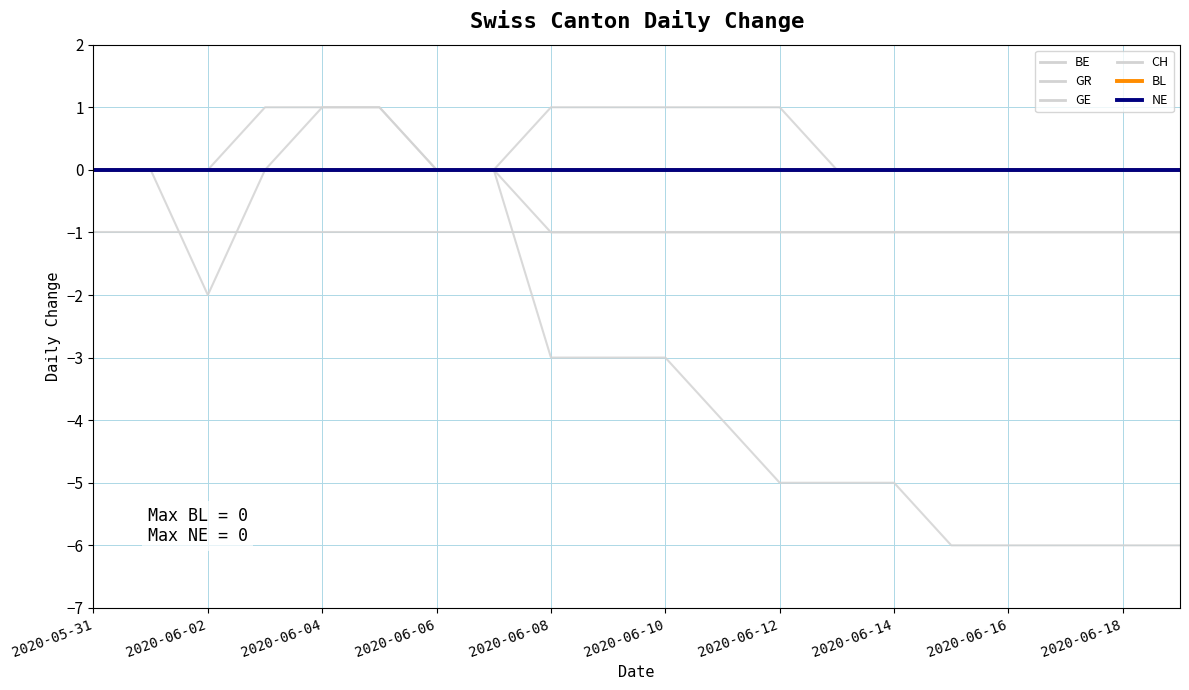

What is the value of the GR point at the 16th from the left?

-1